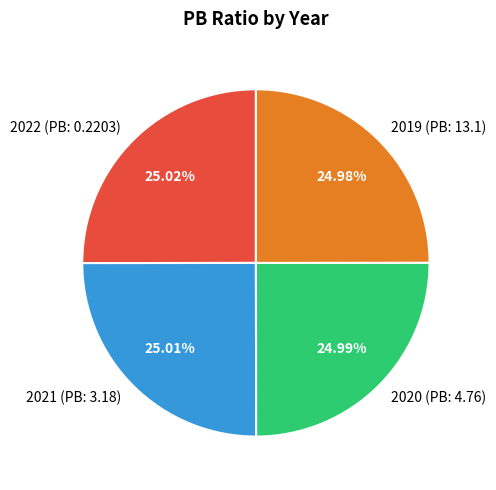

True or false: 2019 (PB: 13.1) accounts for 39% of the total.

False